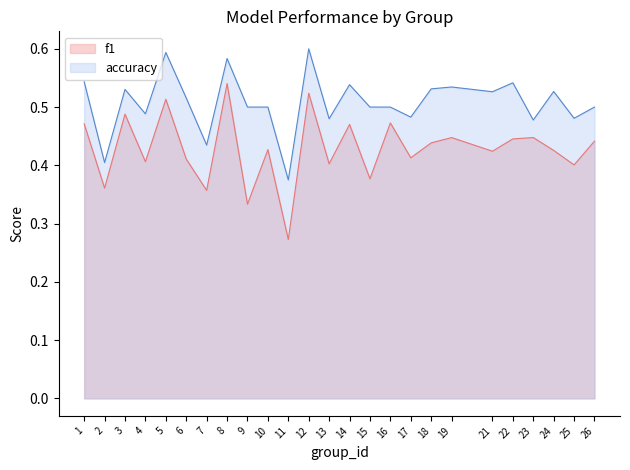

Is it true that f1 equals 0.7 at 25?

False